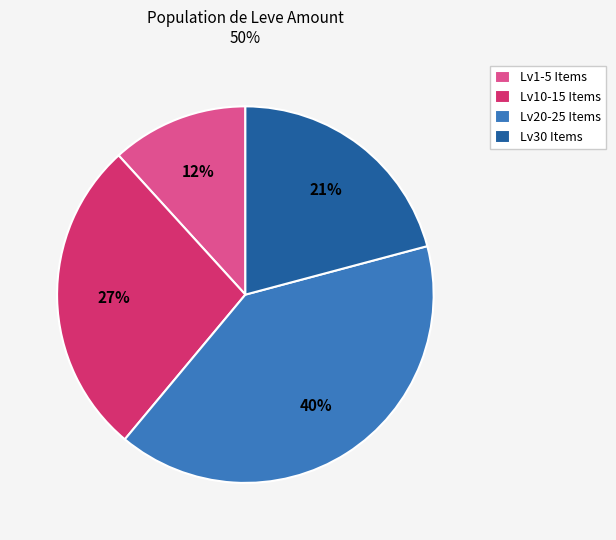

Between Lv10-15 Items and Lv20-25 Items, which is larger?

Lv20-25 Items